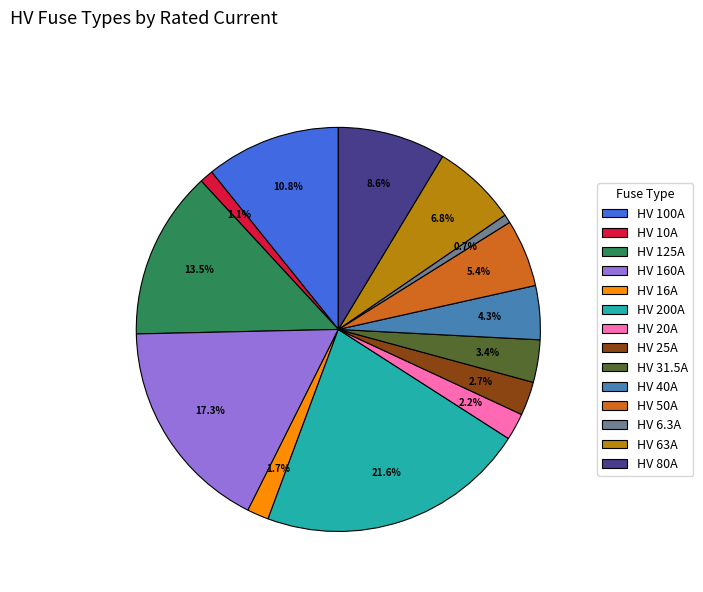

Is it true that HV 40A is 4% of the pie?

True